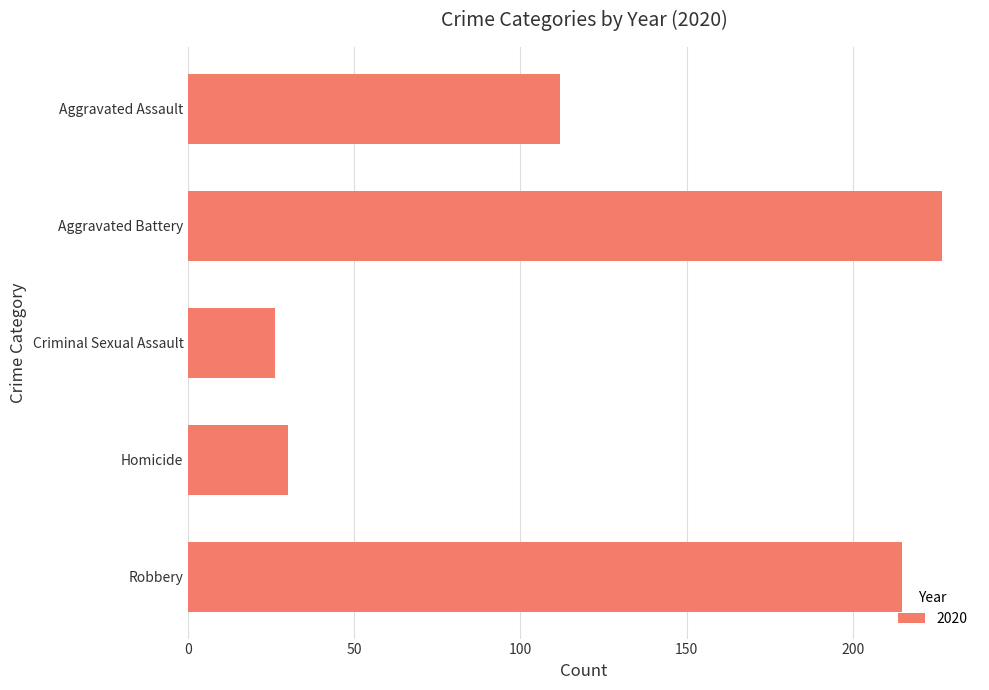

The chart shows a value of 112 at Aggravated Assault. True or false?

True